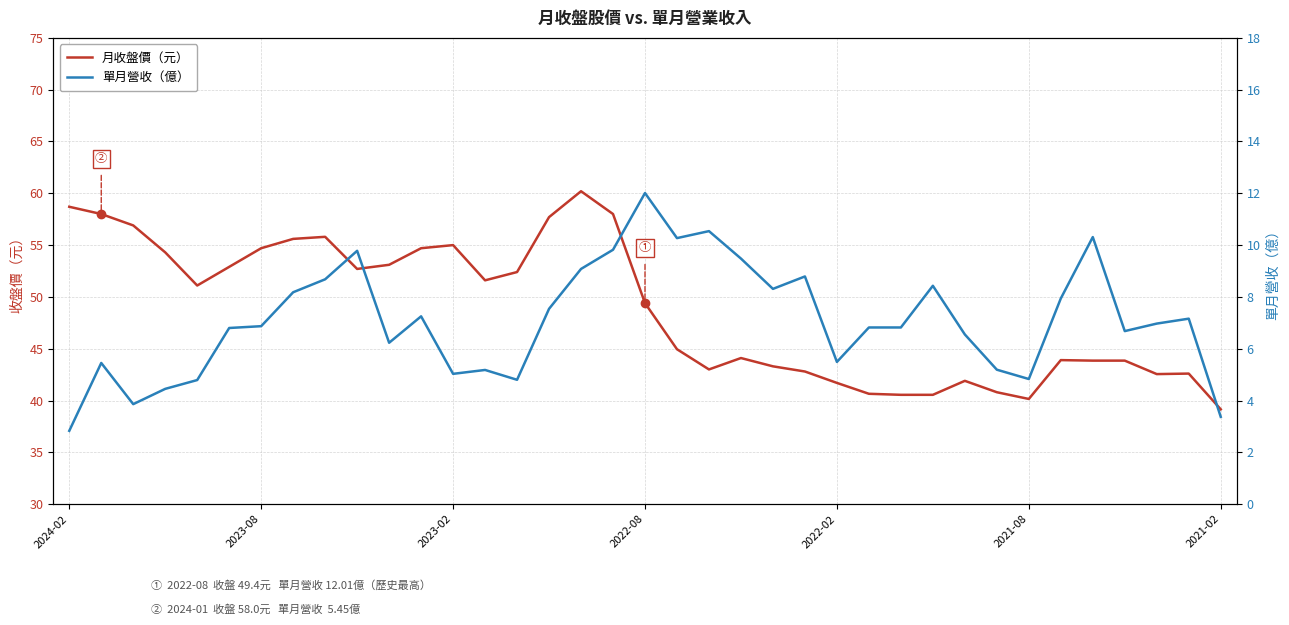

True or false: 月收盤價（元） has a value of 17.3 at 2023-08.

False